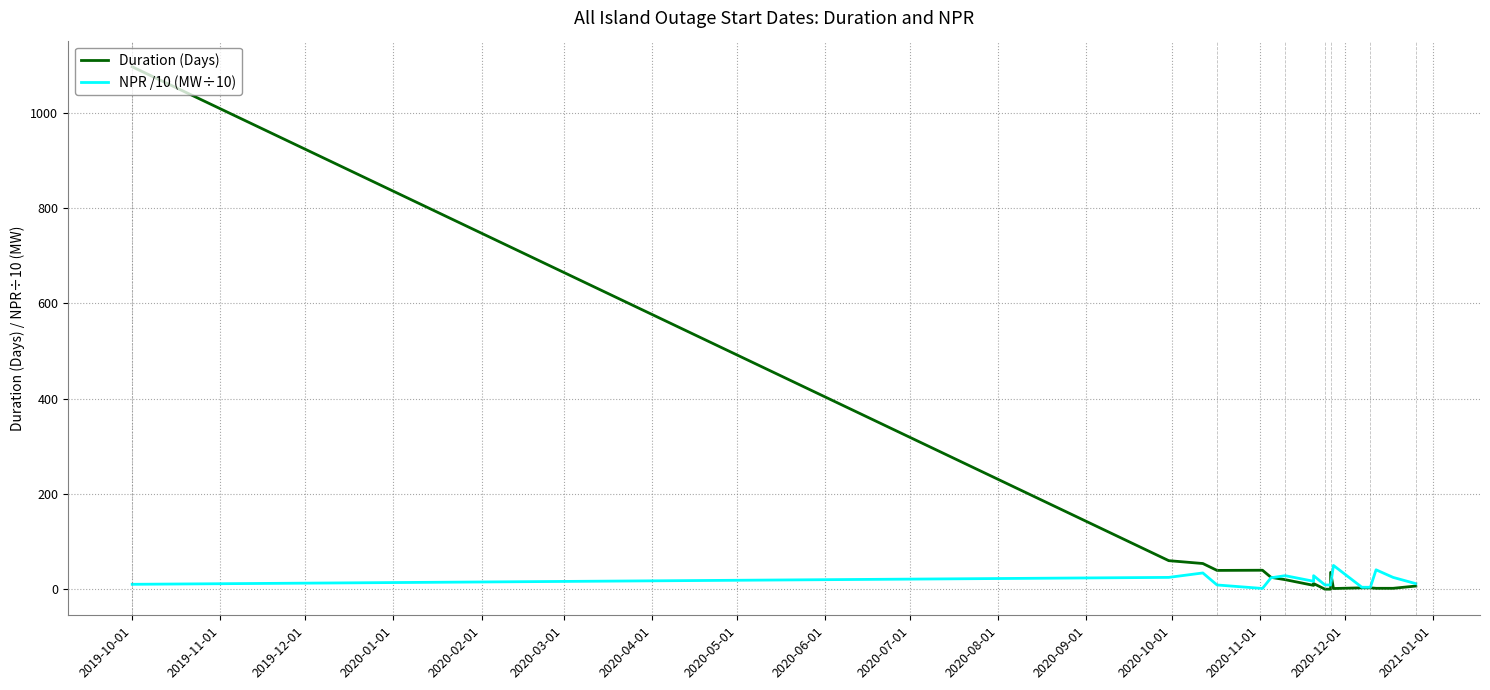

What is the greatest value displayed?

1096.0